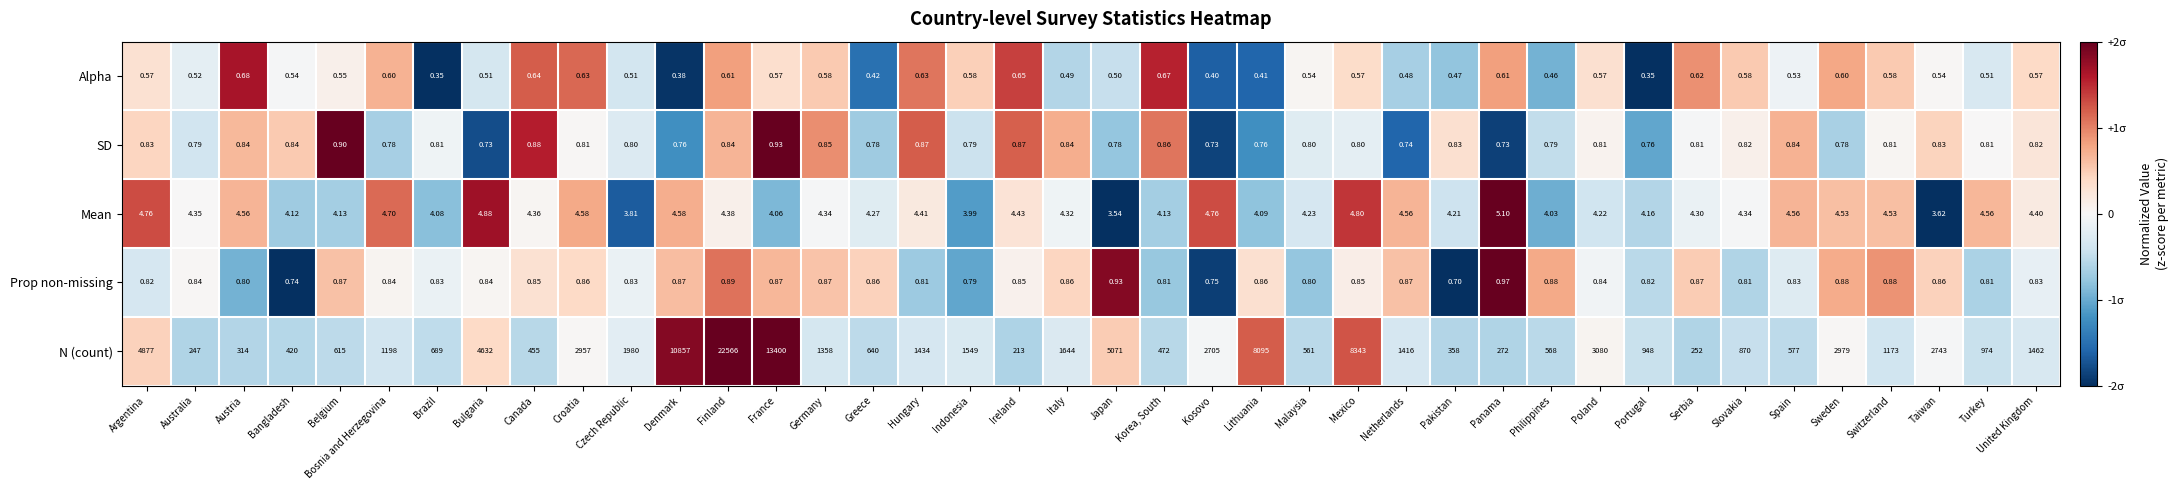

At which category is the sum across all series the highest?

Finland